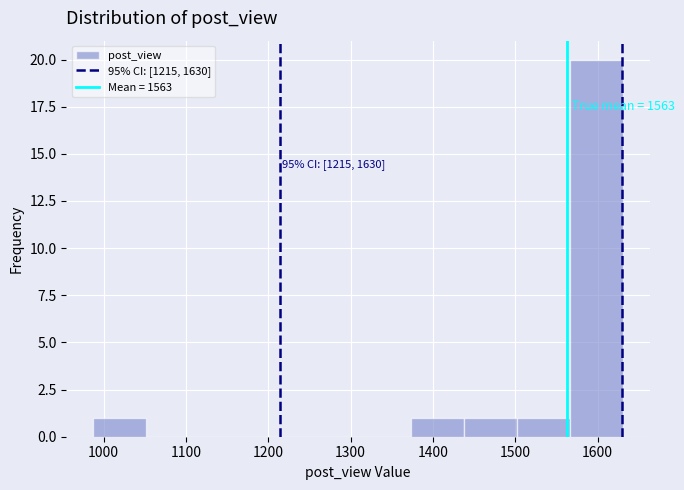

Over which range of the x-axis is the bar tallest?

1570 to 1630